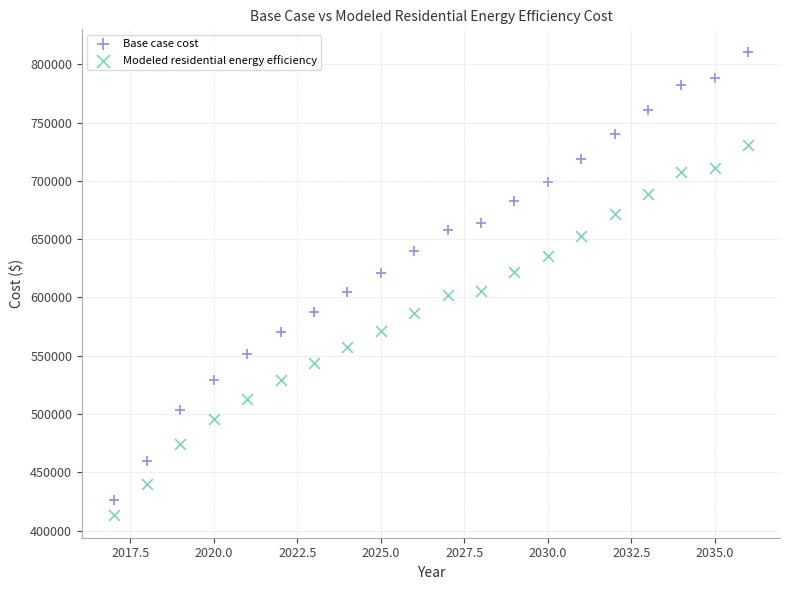

Which series reaches the maximum Y coordinate?

Base case cost